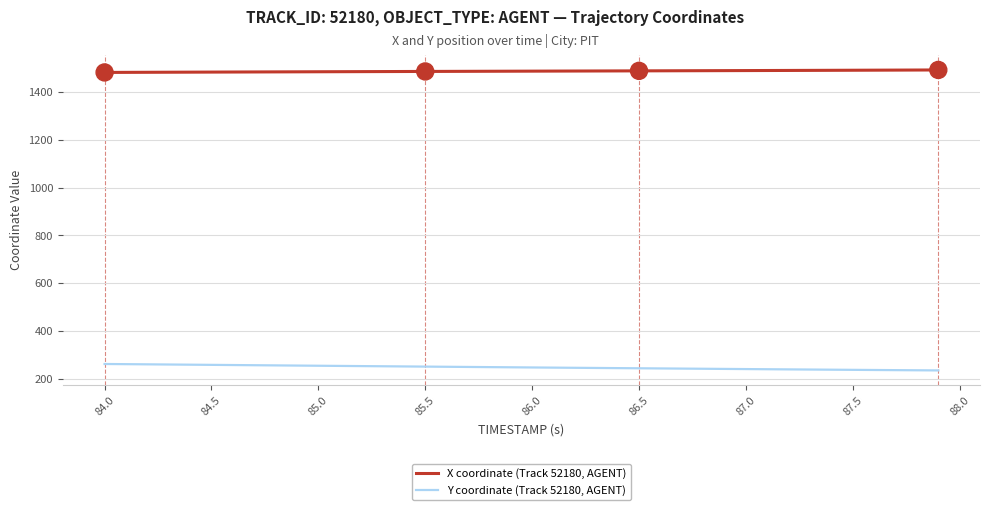

List the series in order of their overall mean, lowest first.

Y coordinate (Track 52180, AGENT), X coordinate (Track 52180, AGENT)